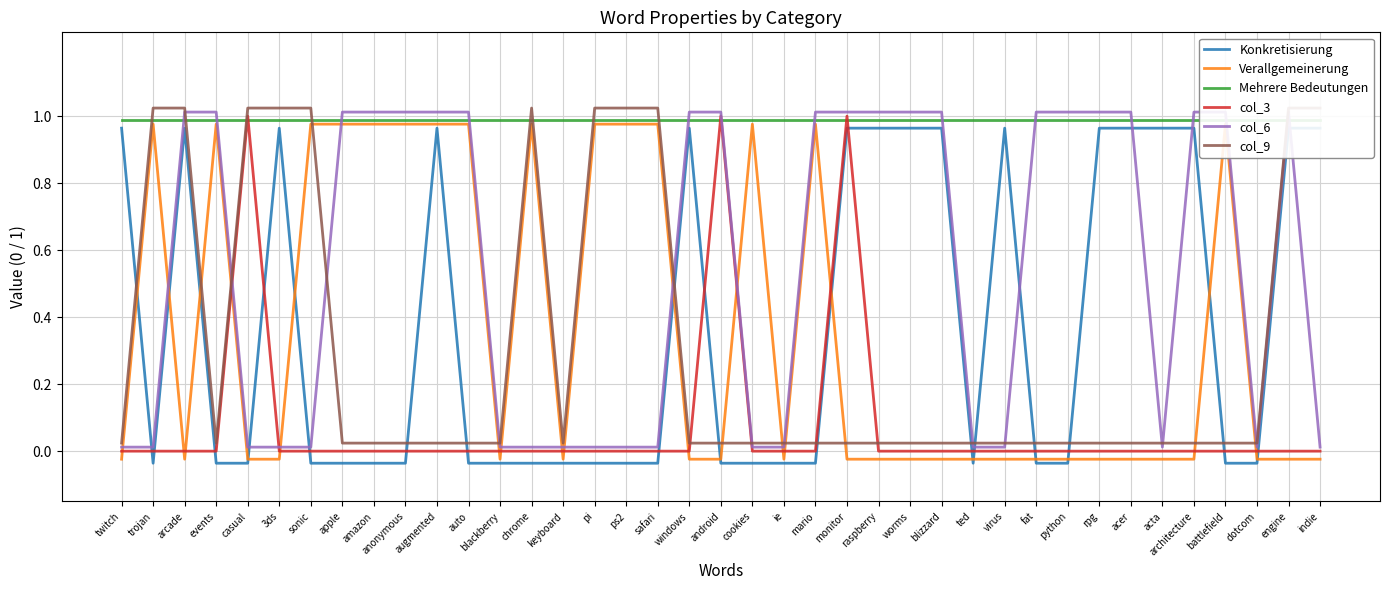

What is the approximate value of Mehrere Bedeutungen at rpg?

1.0